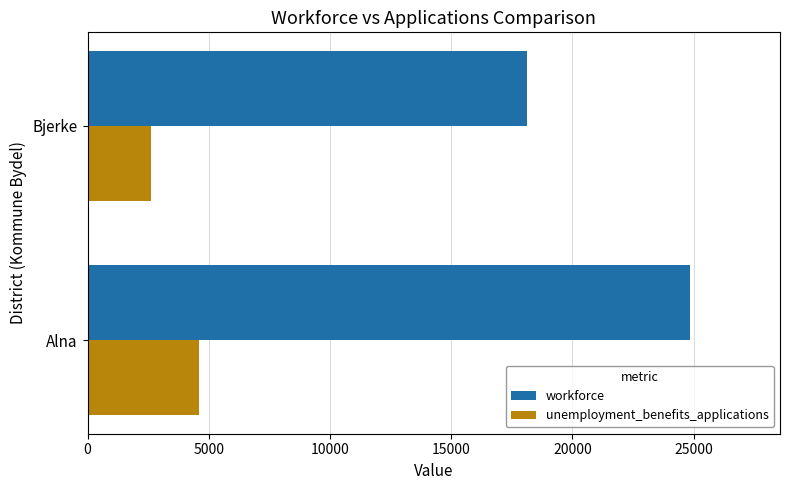

What is the sum of all workforce values?

42976